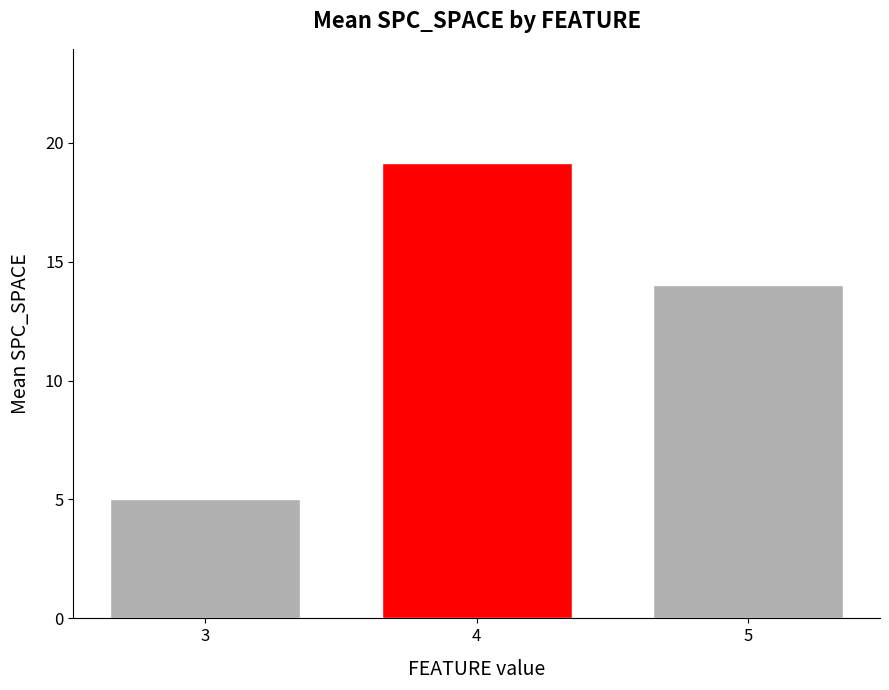

Is it true that the value at 4 is 32.6?

False